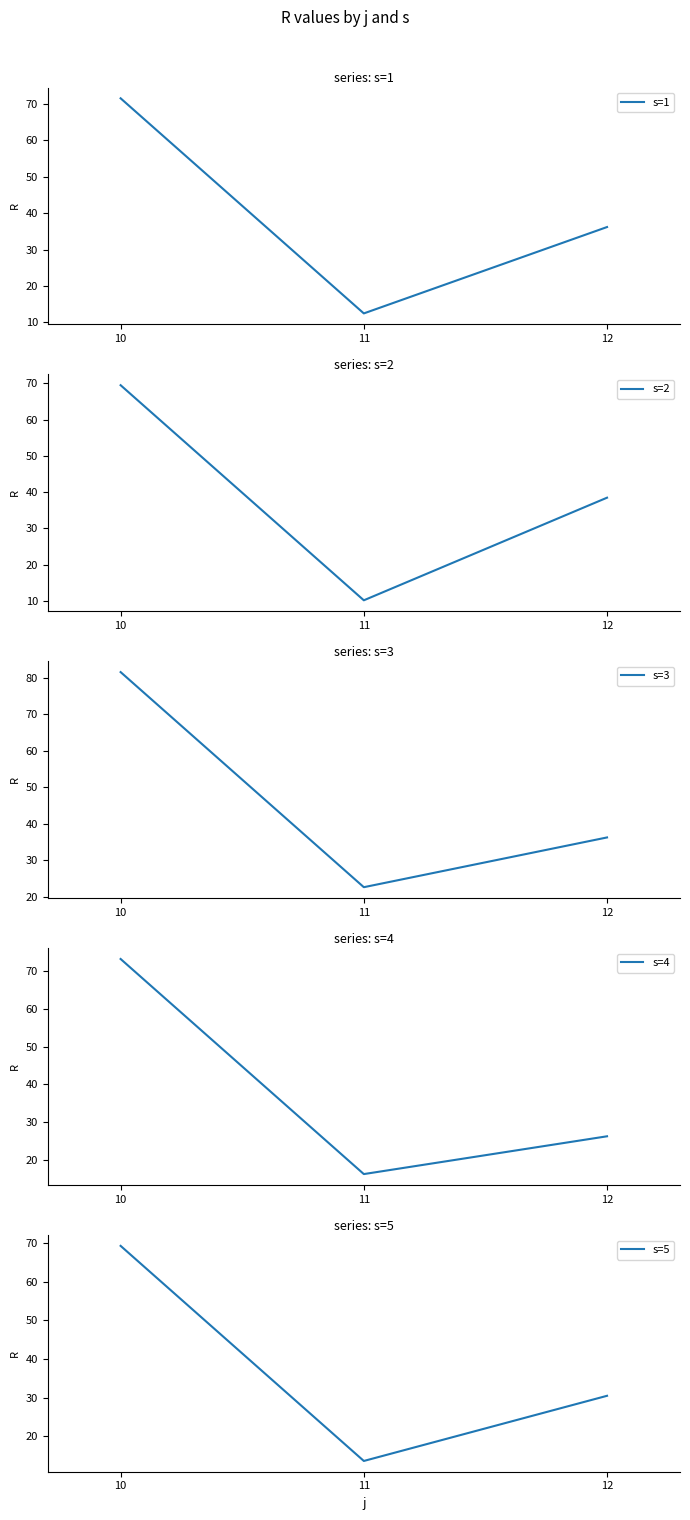

Reading left to right, what are all the values shown in this chart?

s=1: 10=71.6	11=12.4	12=36.2
s=2: 10=69.5	11=10.1	12=38.5
s=3: 10=81.5	11=22.6	12=36.3
s=4: 10=73.2	11=16.2	12=26.2
s=5: 10=69.3	11=13.6	12=30.5